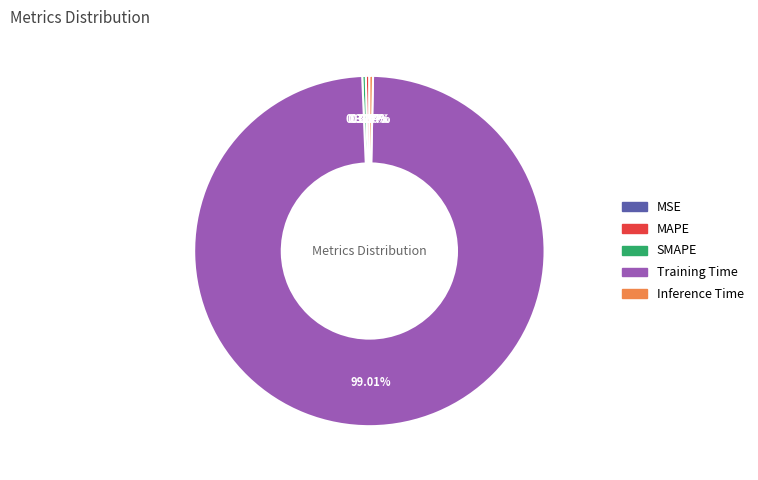

Which slice is the largest?

Training Time